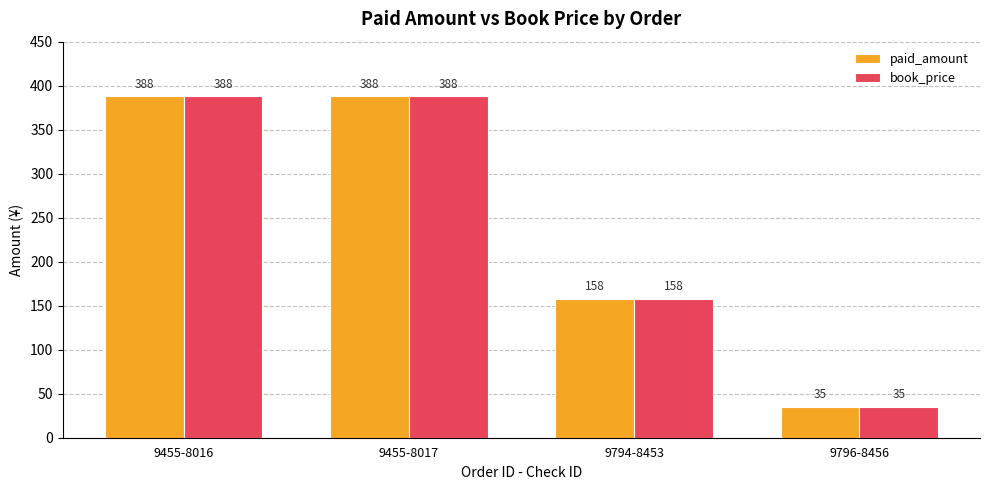

How many distinct data groups are displayed?

2